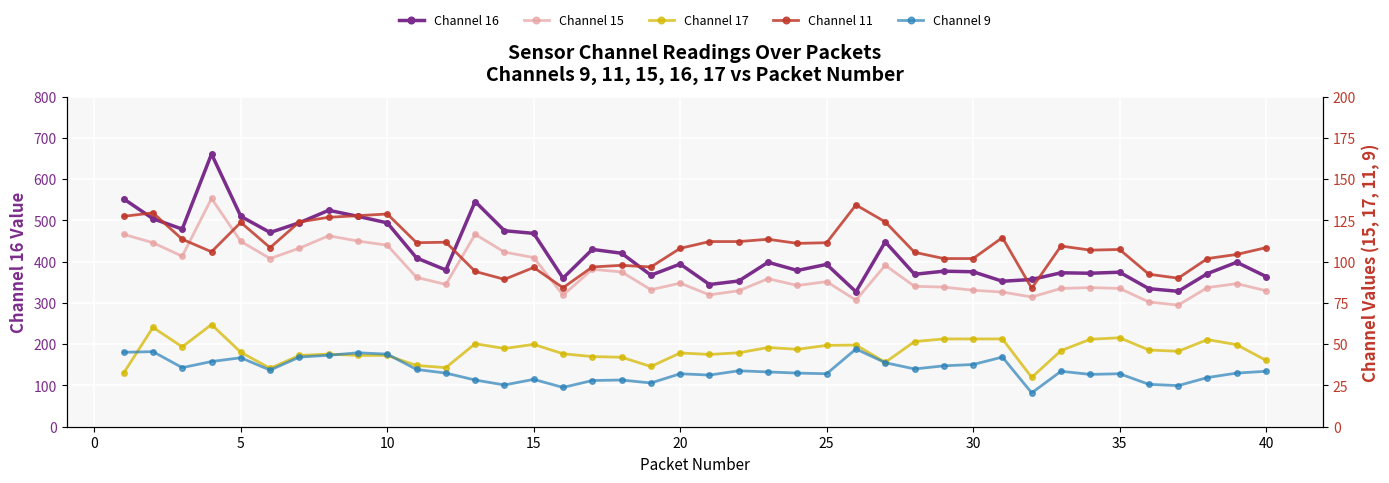

Is the value of Channel 9 at 40 greater than the value of Channel 17 at 18?

Yes